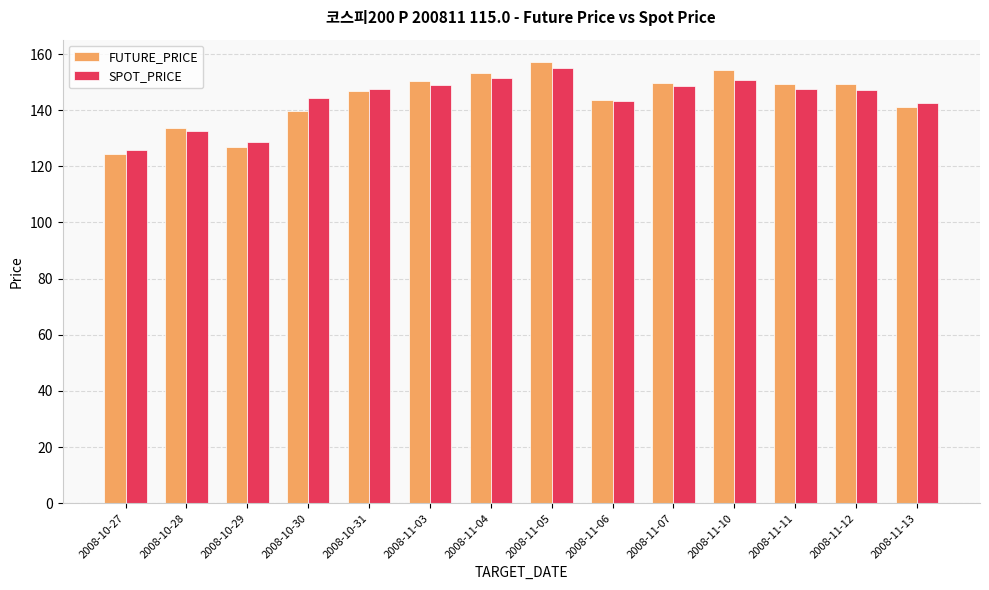

Which series has the widest spread of values?

FUTURE_PRICE